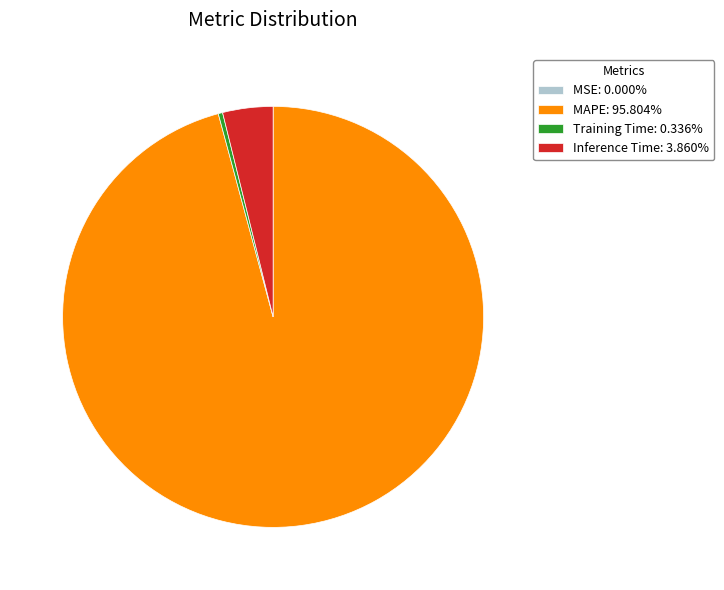

Combined, do Training Time: 0.336% and Inference Time: 3.860% account for over 50%?

No